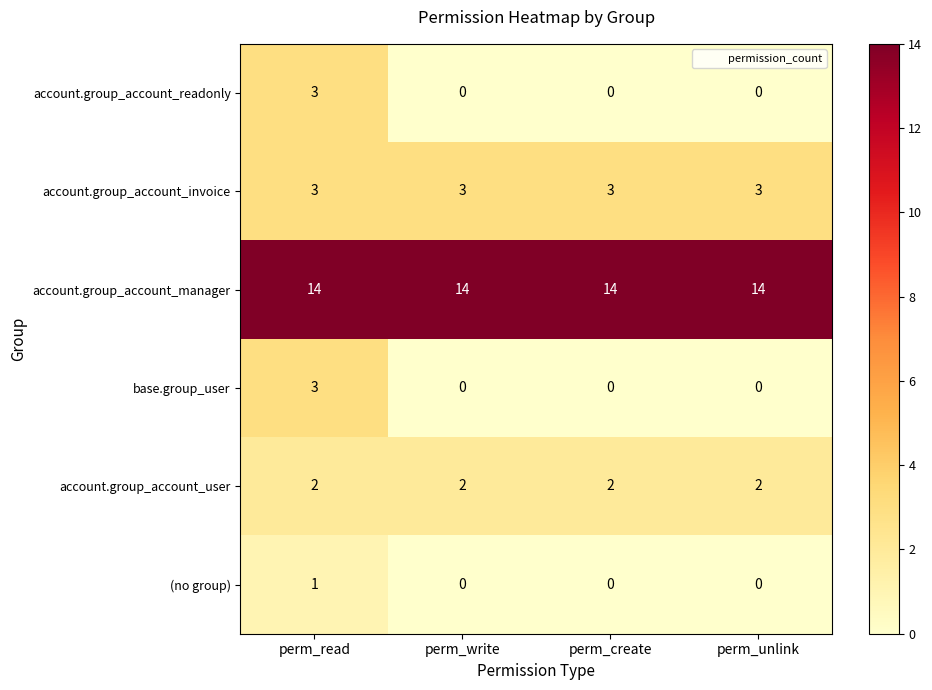

The account.group_account_manager series shows 14 at perm_read. True or false?

True